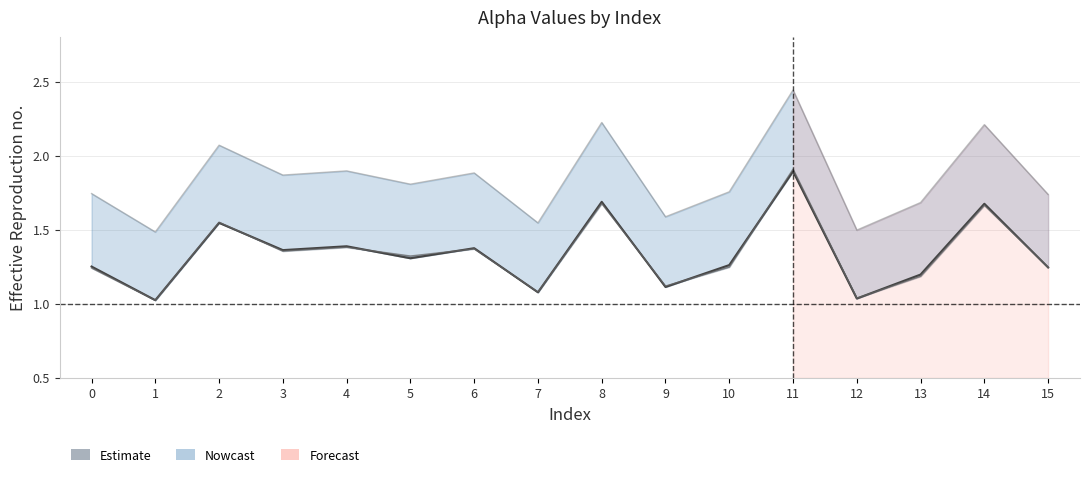

At which category is the sum across all series the highest?

11